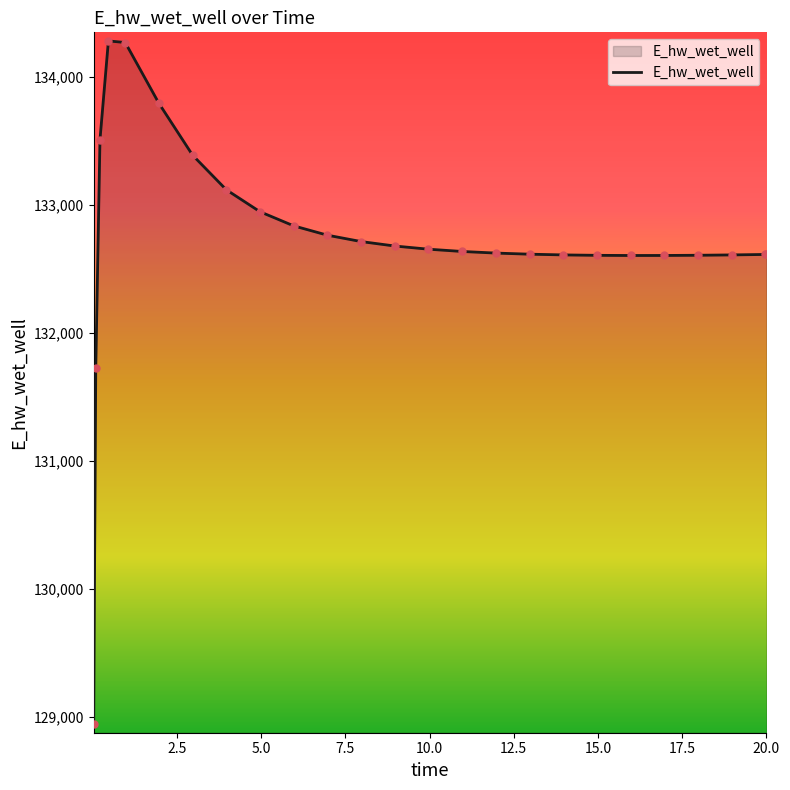

What is the maximum value shown in the chart?

134282.8